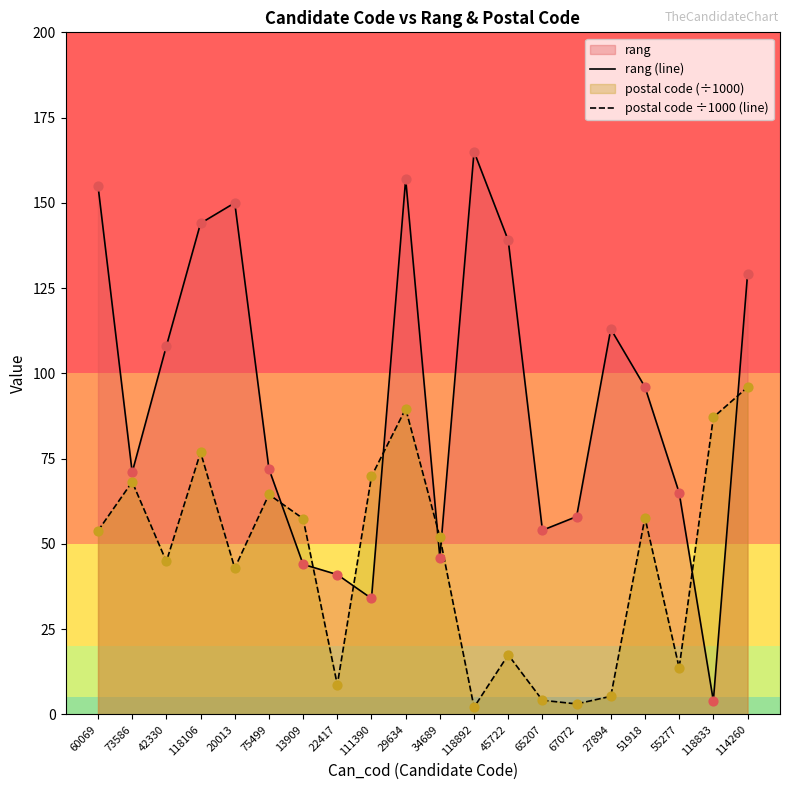

Which series reaches the maximum Y coordinate?

rang (line)